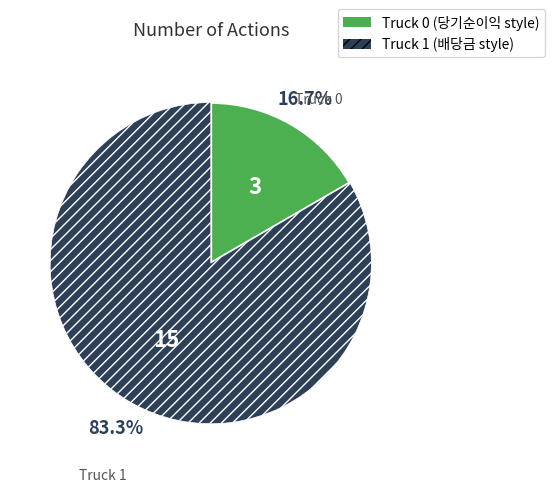

What percentage is the Truck 0 slice, to the nearest percent?

17%